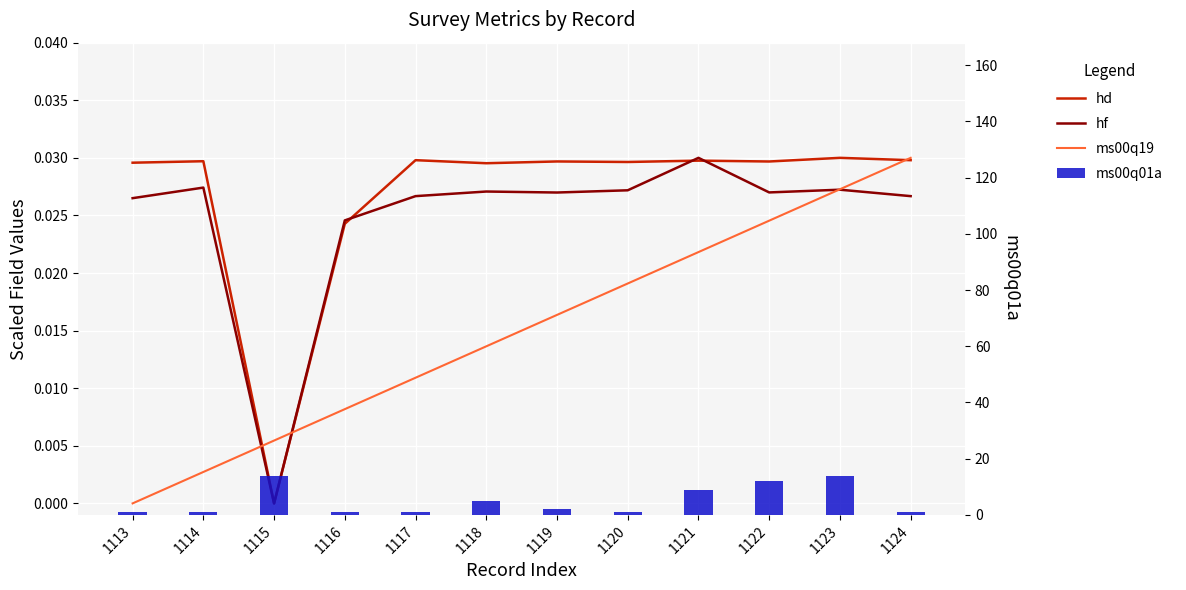

How many groups of bars are there?

12